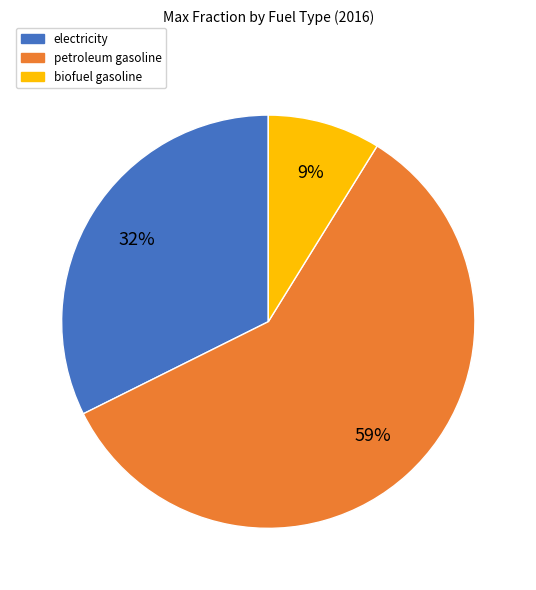

Do electricity and petroleum gasoline together represent more than half of the pie?

Yes